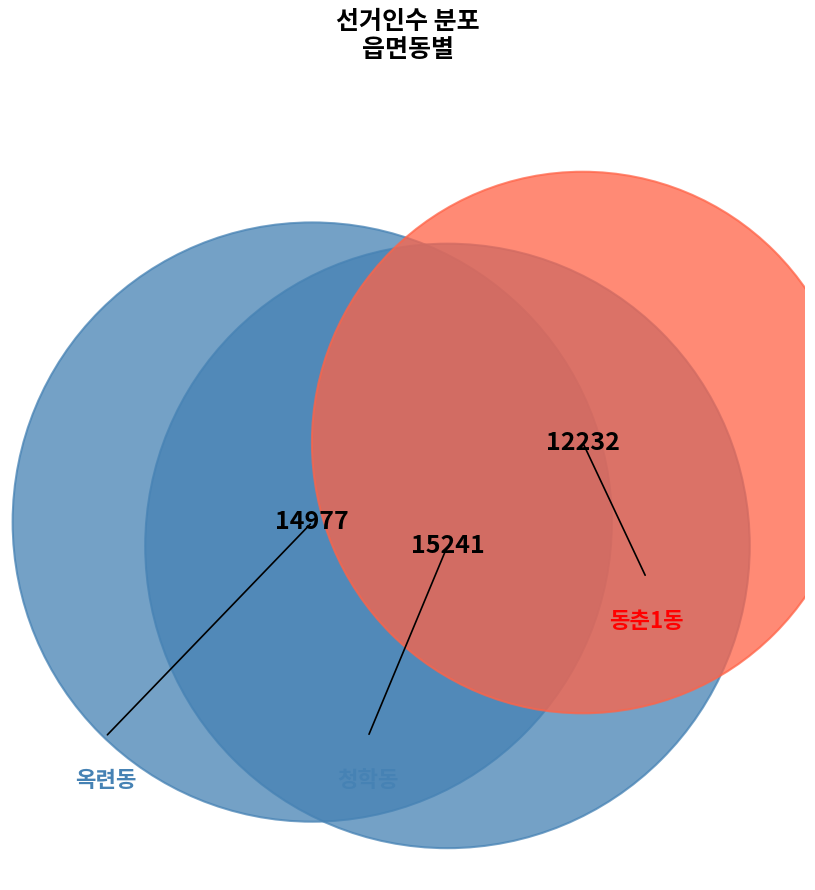

What percentage is the 옥련동 slice, to the nearest percent?

35%